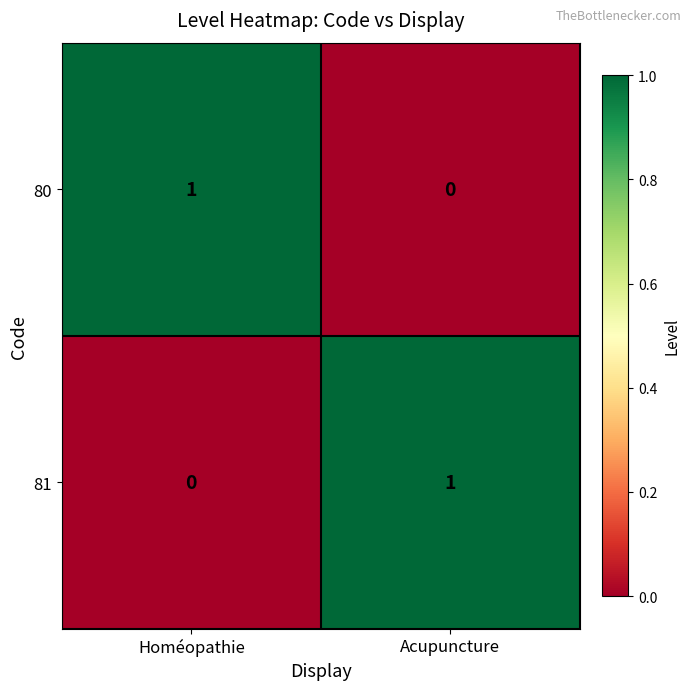

Rank the series at Homéopathie from highest to lowest value.

80, 81